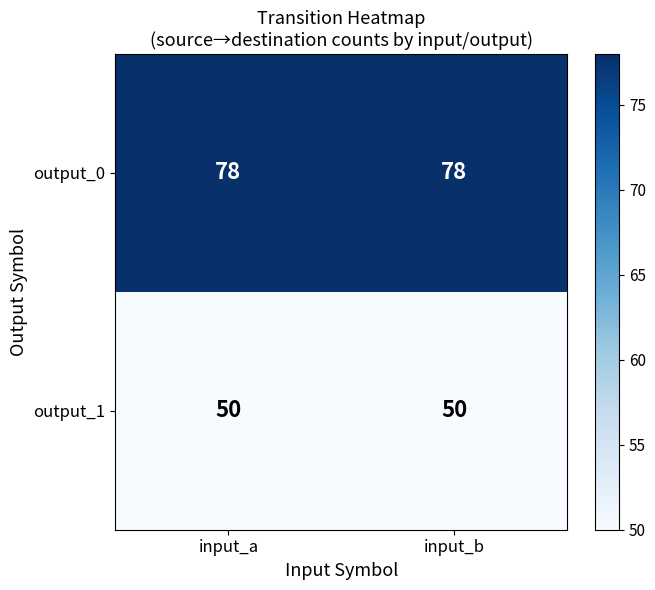

Read the output_1 value at input_b.

50